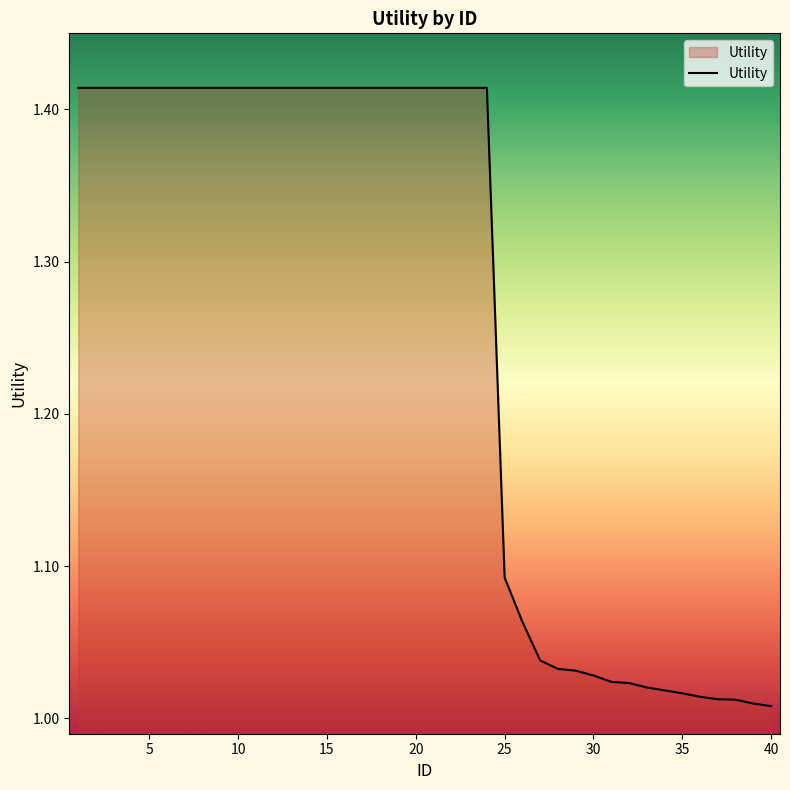

What is the difference between the maximum and minimum values?

0.4